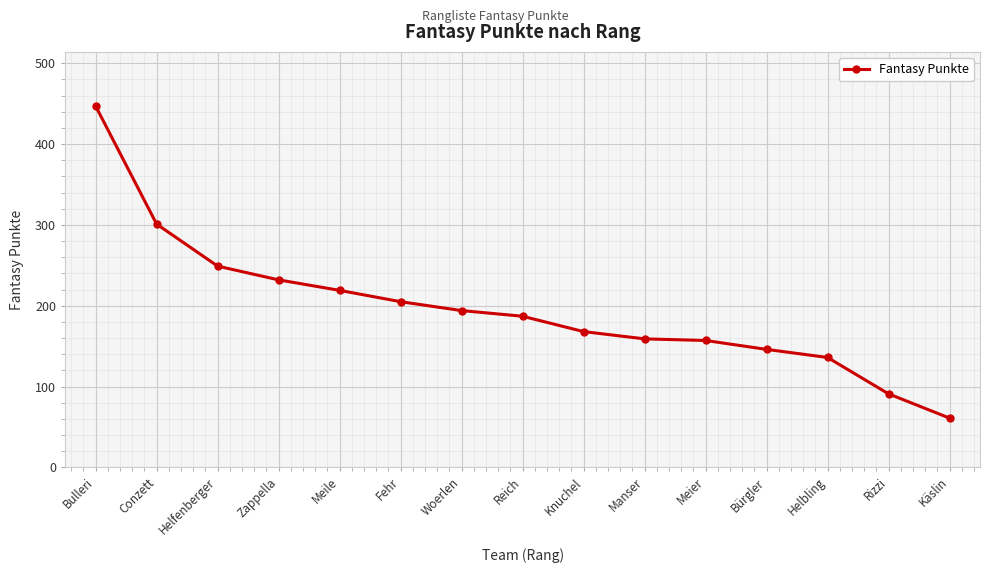

What is the label of the 7th point from the right?

Knuchel